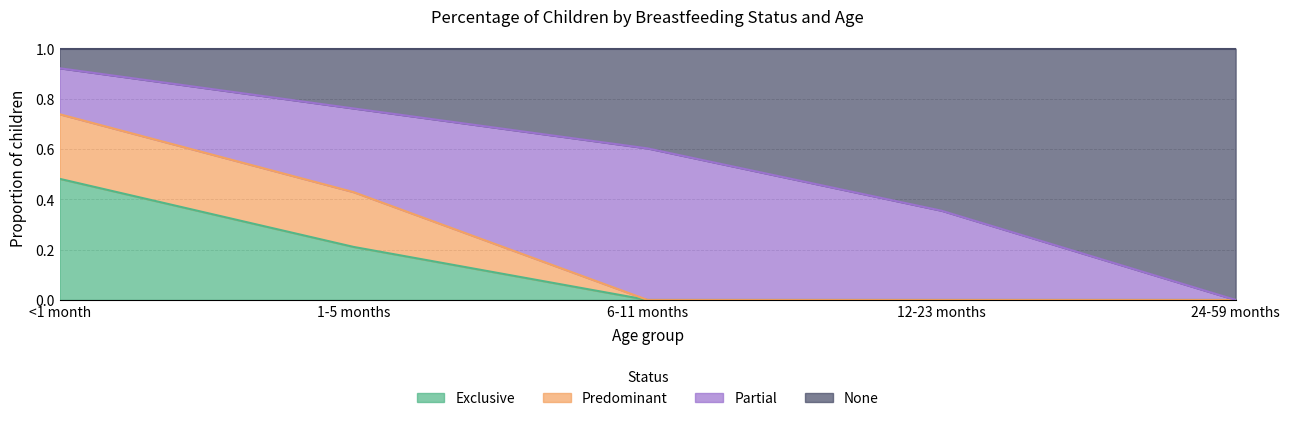

How many categories are shown in the chart?

5